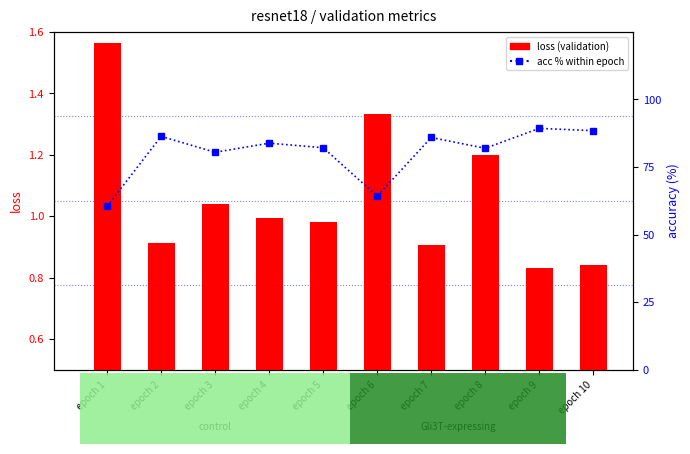

List the series in order of their peak value, highest first.

acc % (validation), loss (validation)